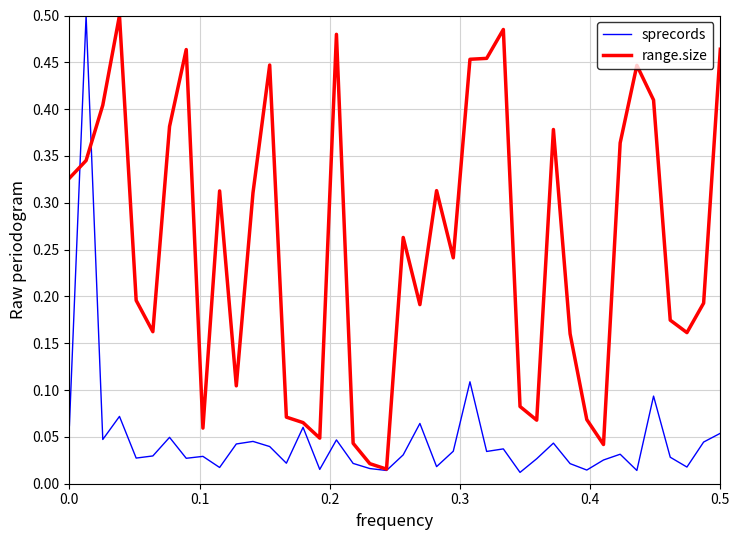

Rank the series by their average value, from lowest to highest.

sprecords, range.size